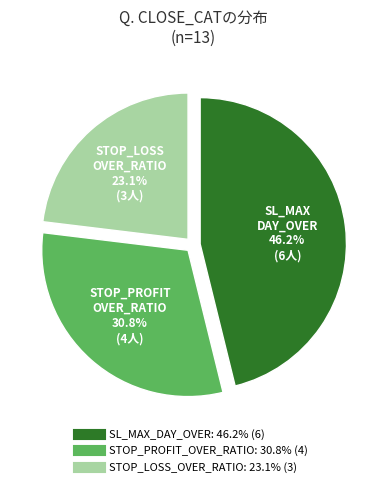

What is the smallest slice in the pie chart?

STOP_LOSS_OVER_RATIO